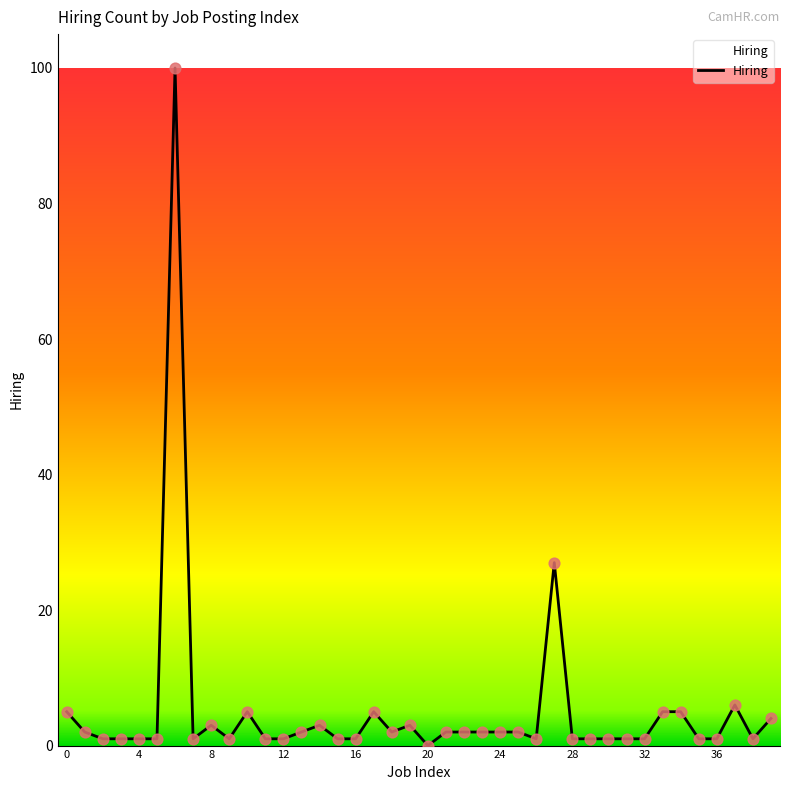

What is the difference between the maximum and minimum values?

100